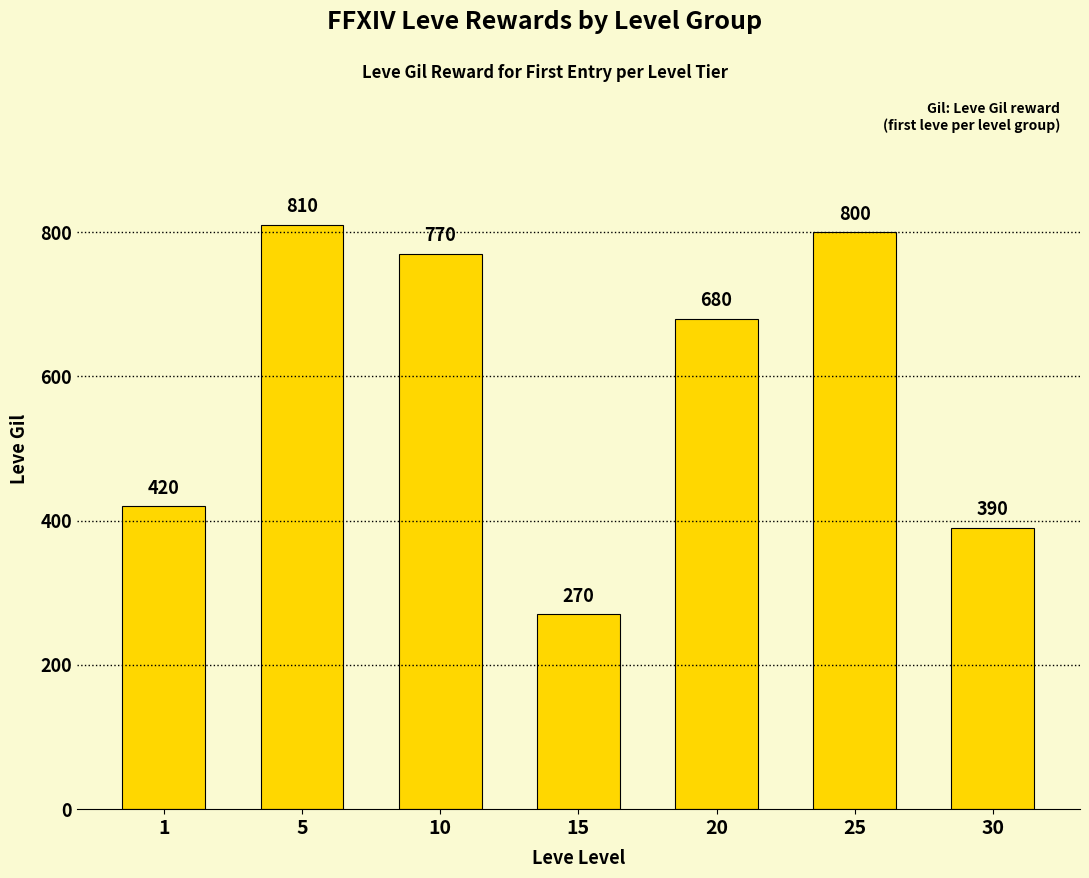

Reading left to right, transcribe all the data shown in this chart.

420	810	770	270	680	800	390